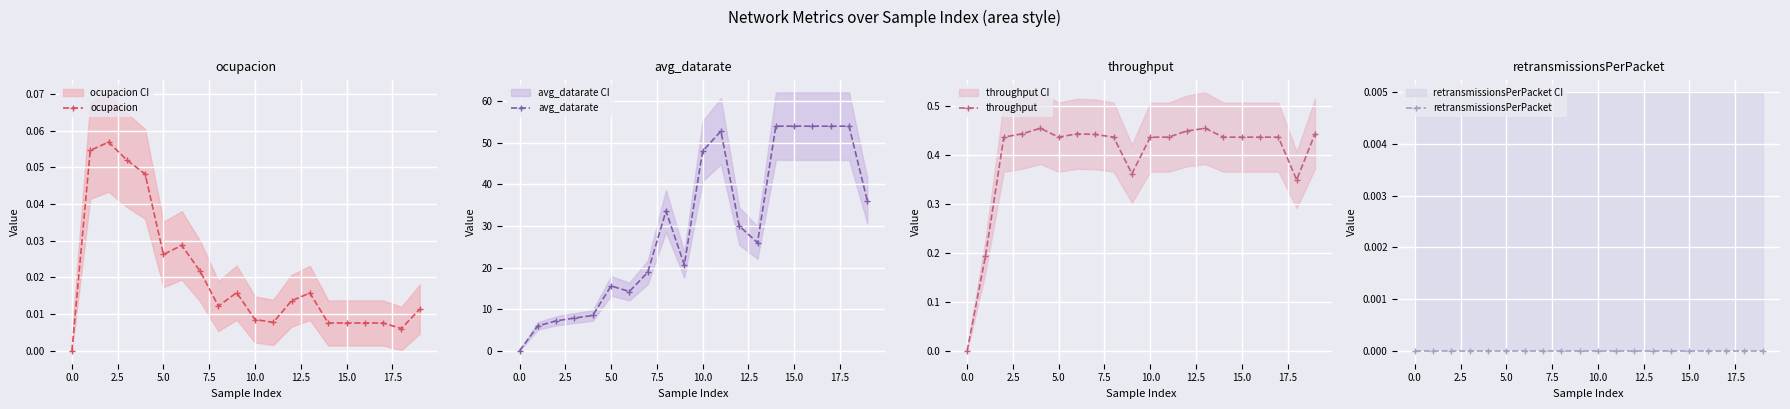

True or false: avg_datarate has a value of 54.0 at 15.0.

True